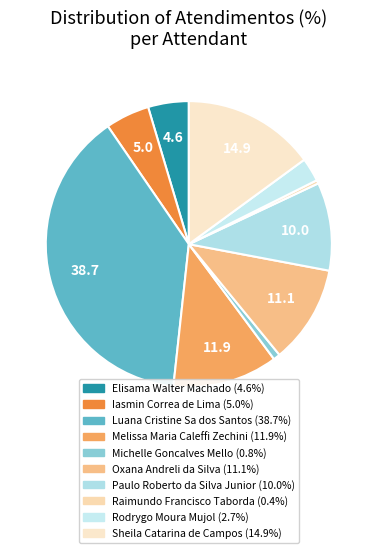

Is it true that Oxana Andreli da Silva is 1% of the pie?

False